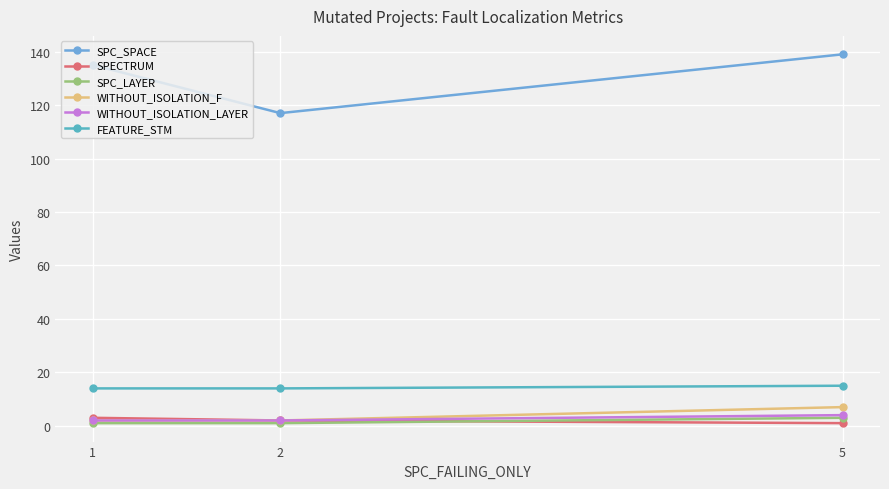

Reading right to left, extract all data points from this chart.

SPC_SPACE: 5=139	2=117	1=135
SPECTRUM: 5=1	2=2	1=3
SPC_LAYER: 5=3	2=1	1=1
WITHOUT_ISOLATION_F: 5=7	2=2	1=2
WITHOUT_ISOLATION_LAYER: 5=4	2=2	1=2
FEATURE_STM: 5=15	2=14	1=14